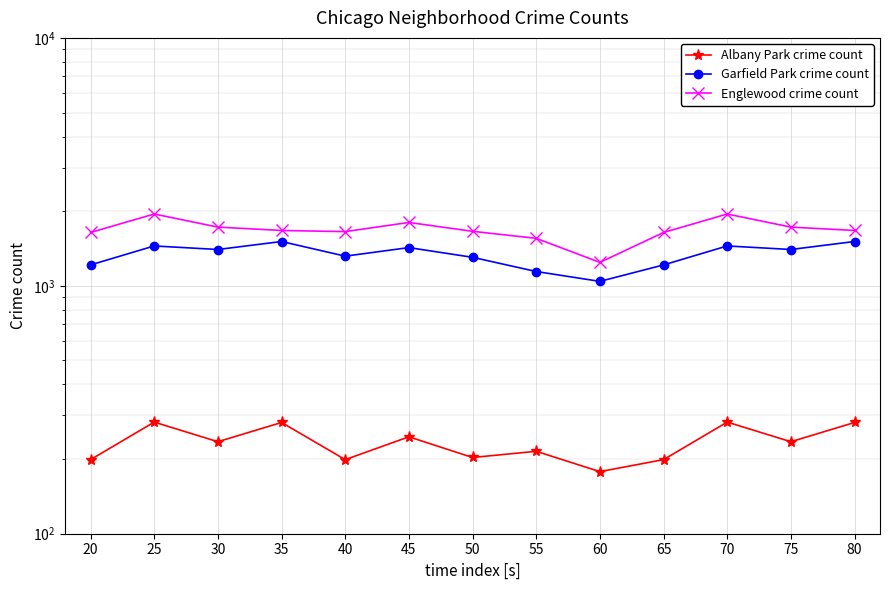

True or false: Garfield Park crime count and Englewood crime count cross at least once.

False